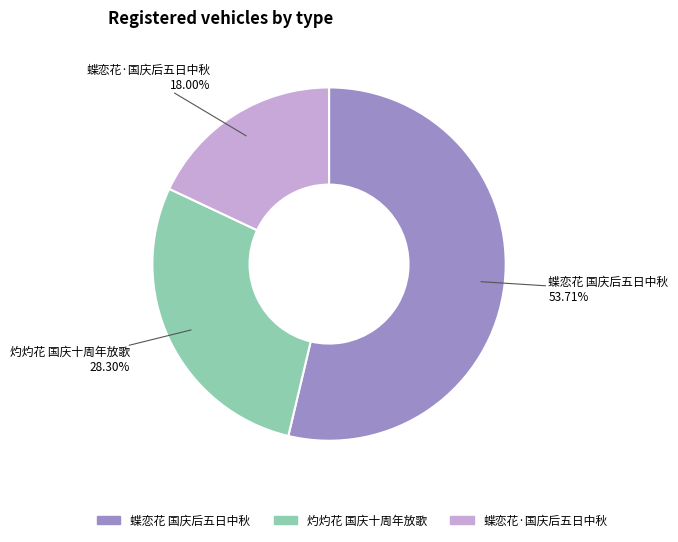

Is there a majority slice in this chart?

Yes